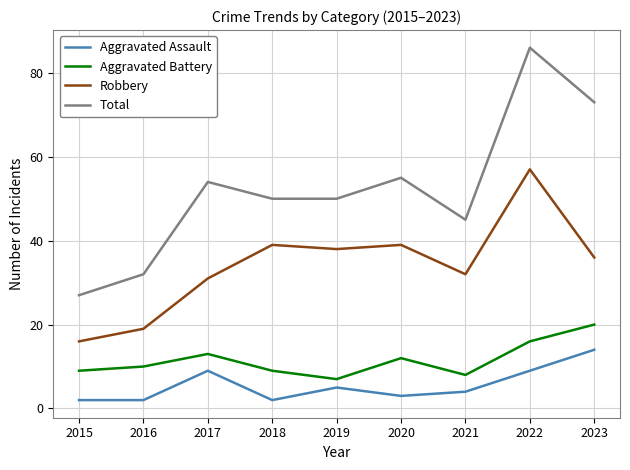

Read the Robbery value at 2020.

39